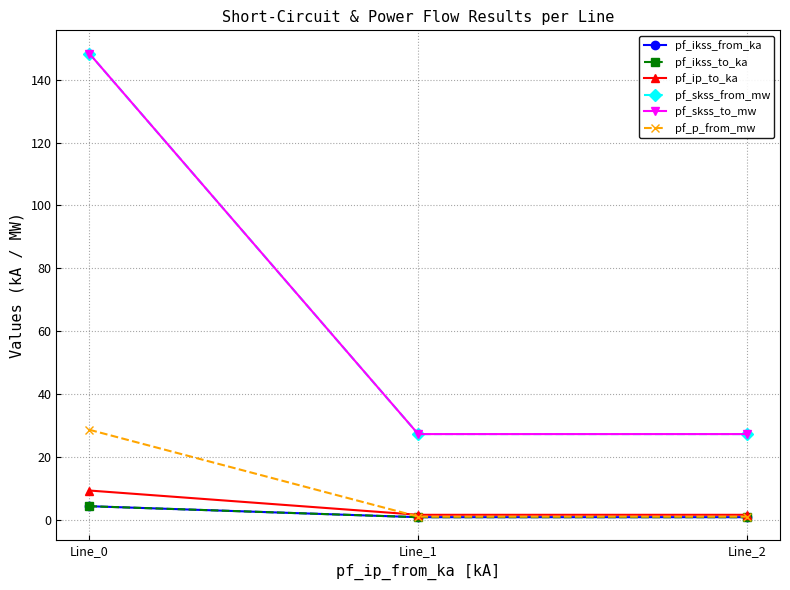

Does the chart have visible grid lines?

Yes